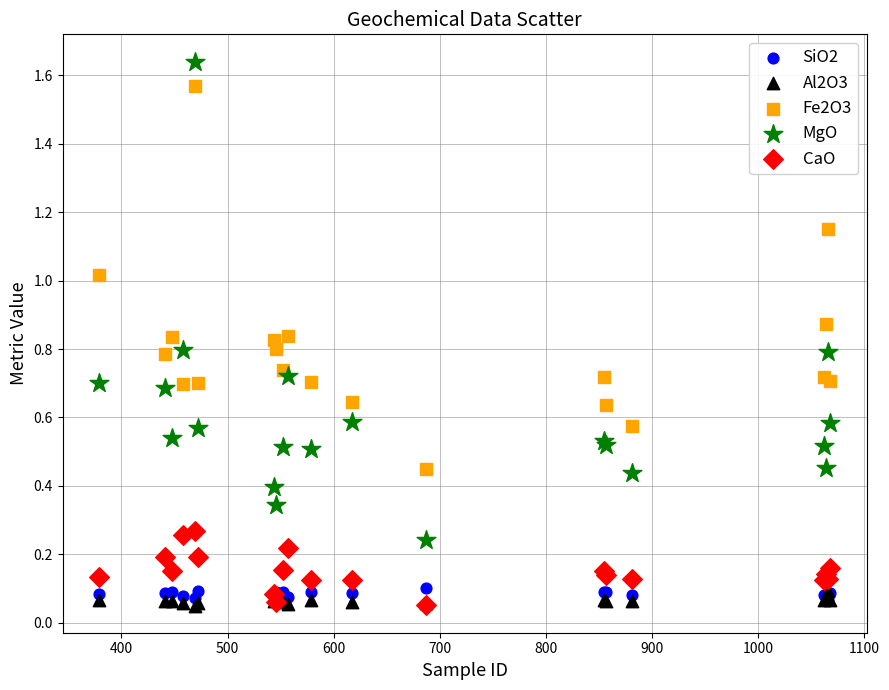

Which series contains the highest Y value?

MgO